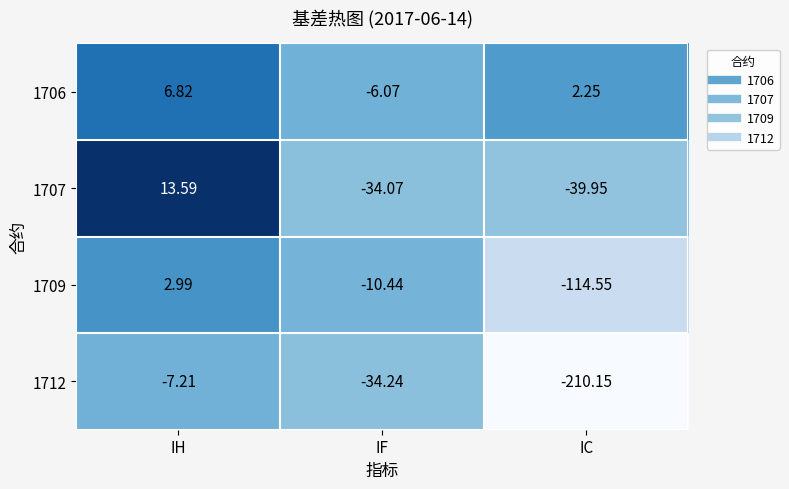

List the labels in order of 1706 value, smallest first.

IF, IC, IH